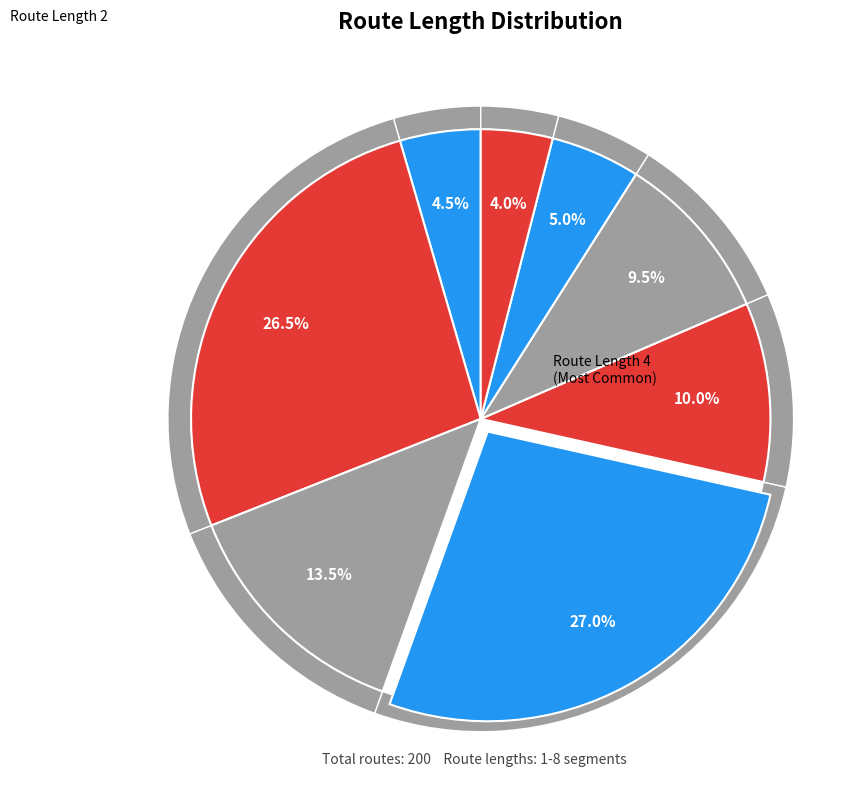

Does Route Length 5 account for over 50% of the chart?

No